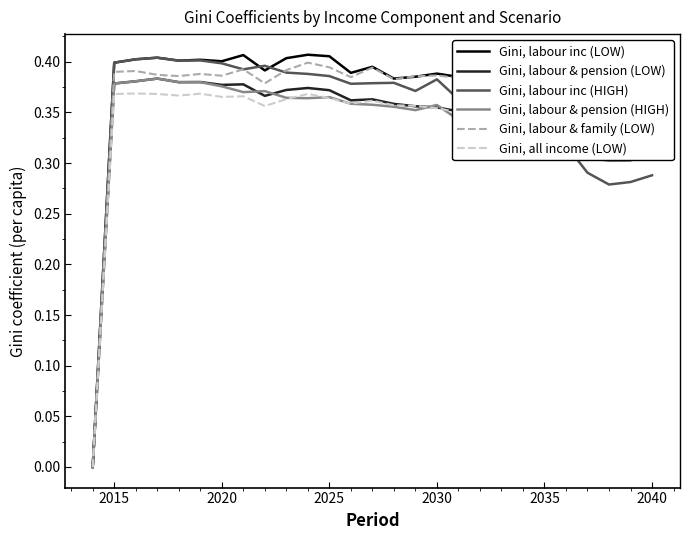

Which series has the largest range (max minus min)?

Gini, labour inc (LOW)